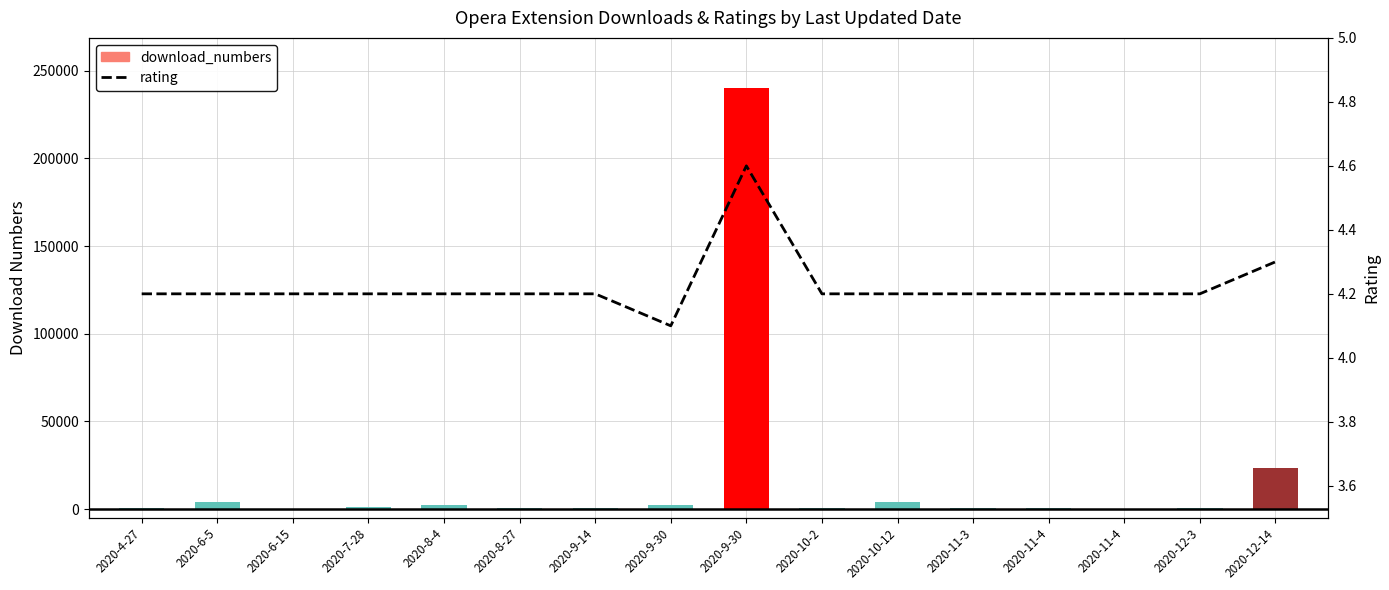

Count the values in the range 4 to 5.

16